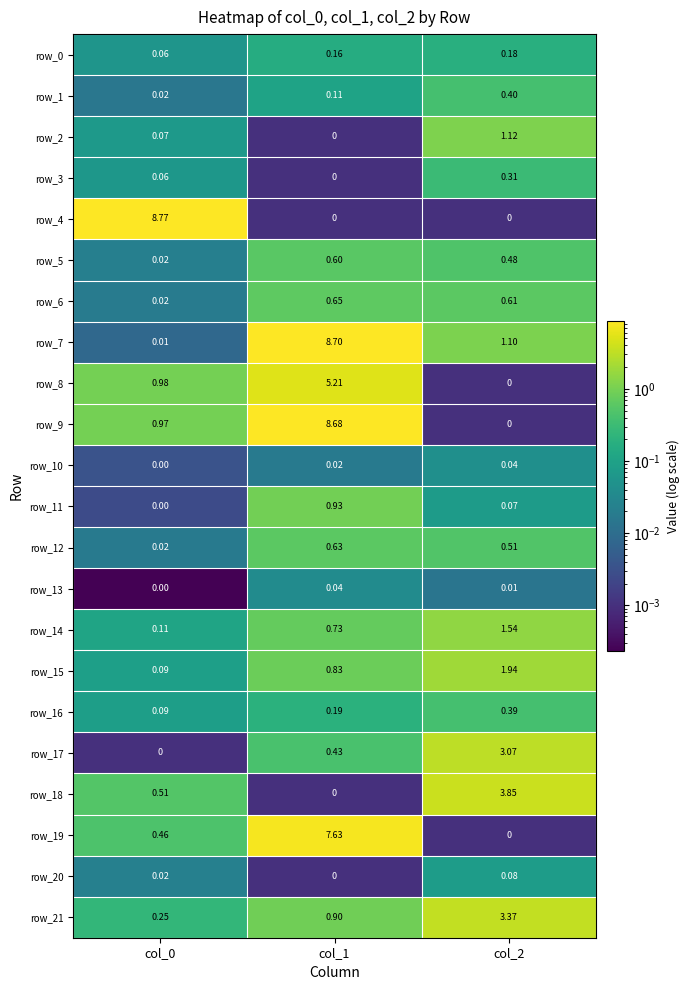

What is the difference between the row_8 values at col_1 and col_2?

5.2